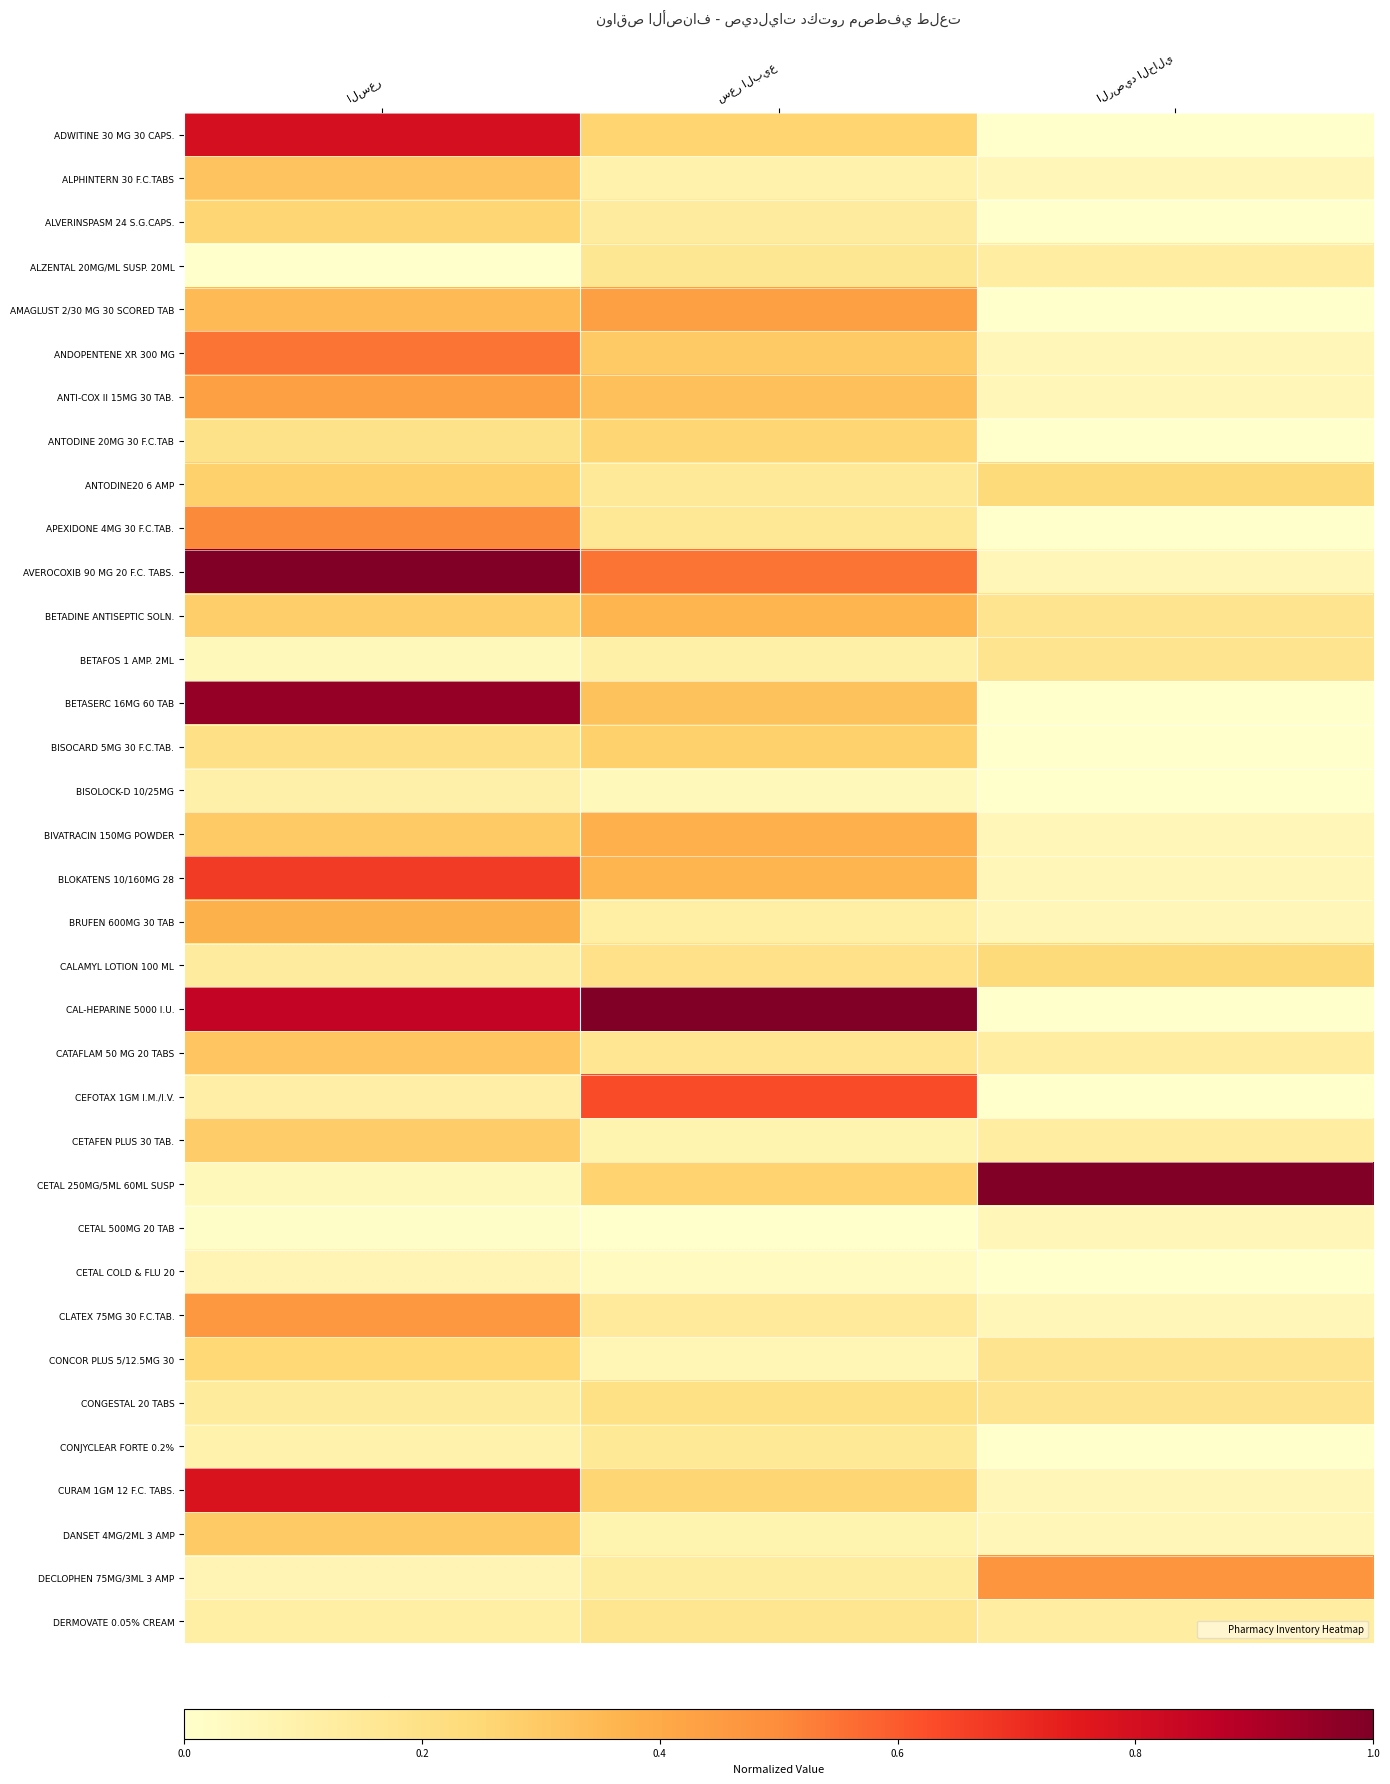

Count the number of data series in this chart.

35